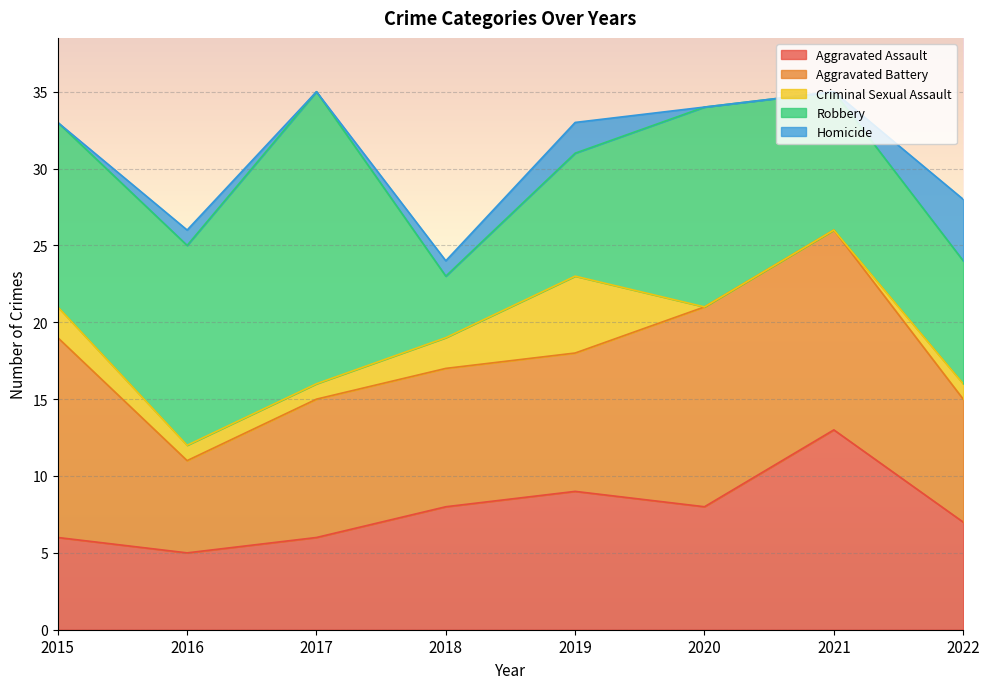

What is the difference between the Aggravated Assault values at 2019 and 2018?

1